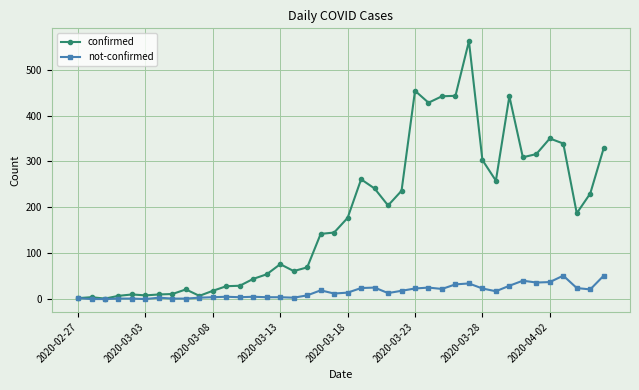

What is the difference between the second highest and second lowest values in the confirmed series?

452